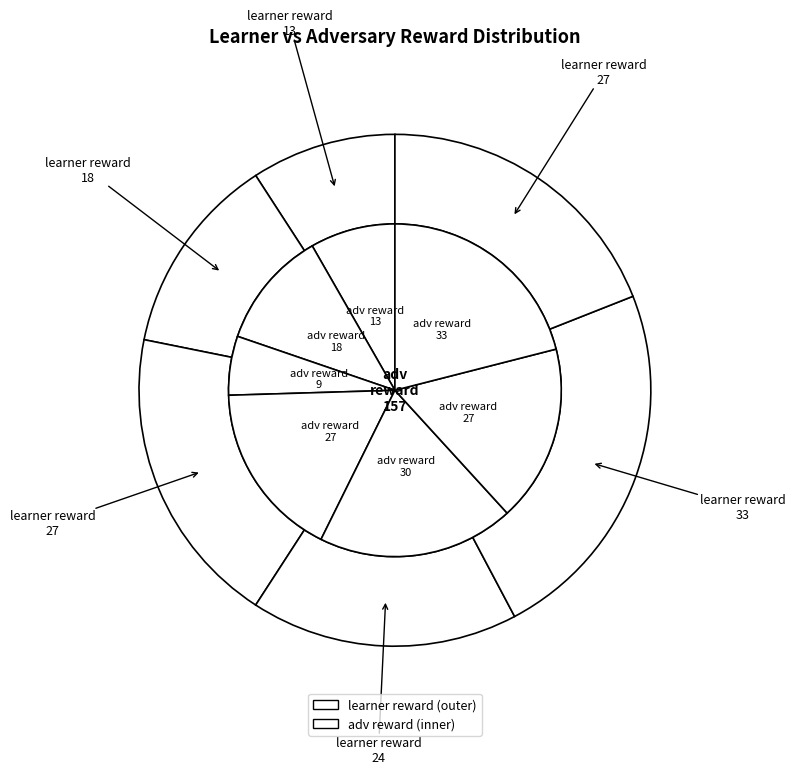

To the nearest percent, what percentage of the pie is Row 3?

17%